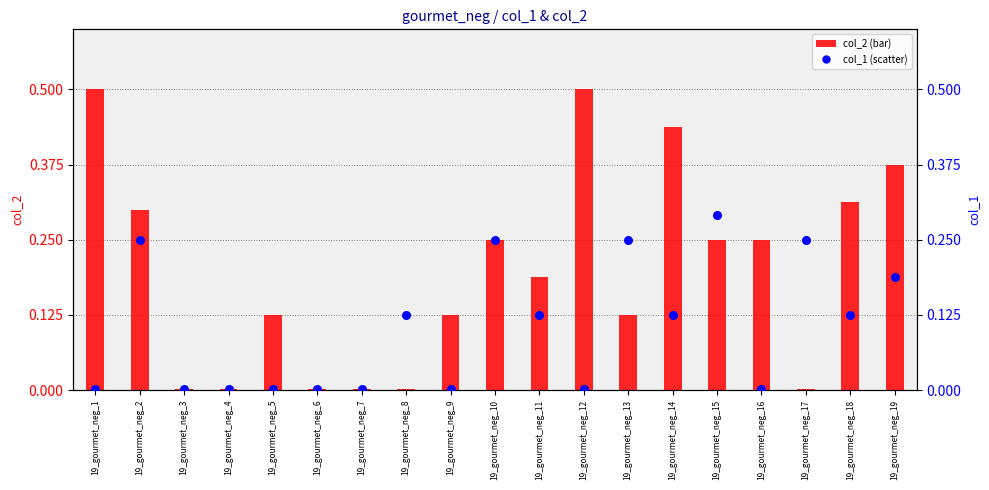

Which series has the widest spread of Y values?

col_2